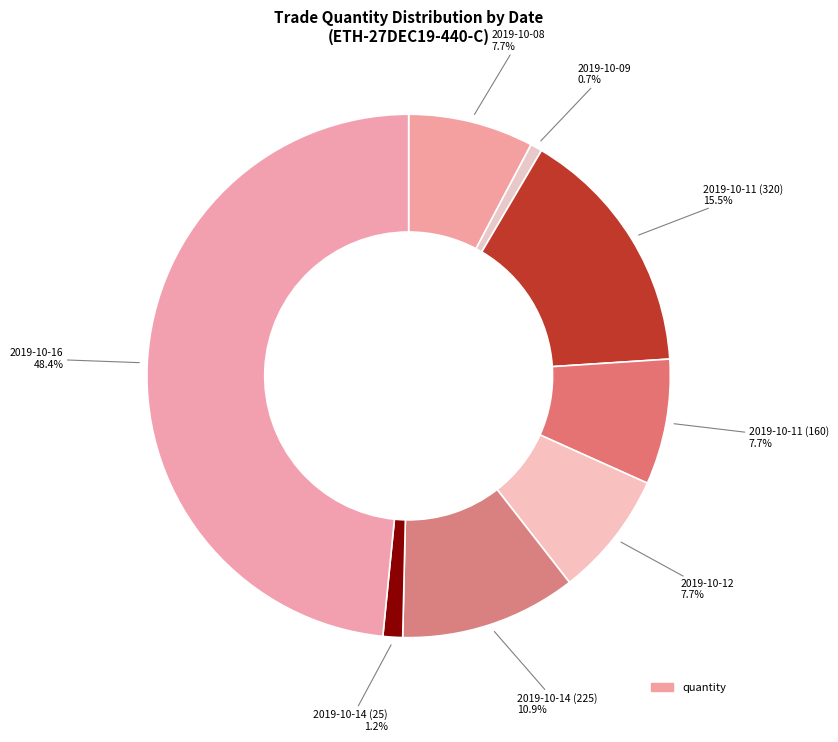

To the nearest percent, what is the average slice percentage?

12%